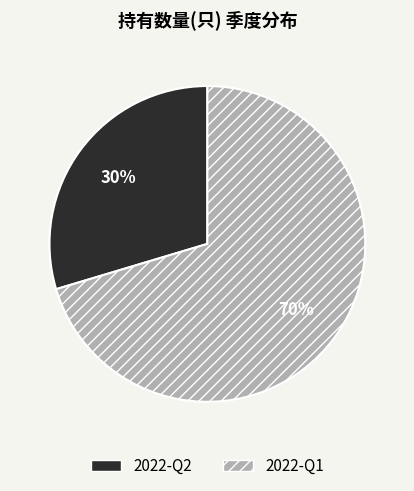

The 2022-Q1 slice represents 63% of the pie. True or false?

False